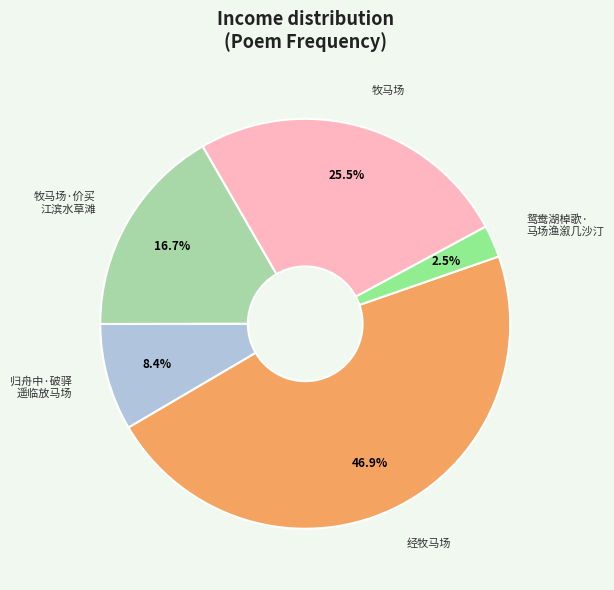

Rank the categories by value from lowest to highest.

鸳鸯湖棹歌· 马场渔溆几沙汀, 归舟中·破驿 遥临放马场, 牧马场·价买 江滨水草滩, 牧马场, 经牧马场